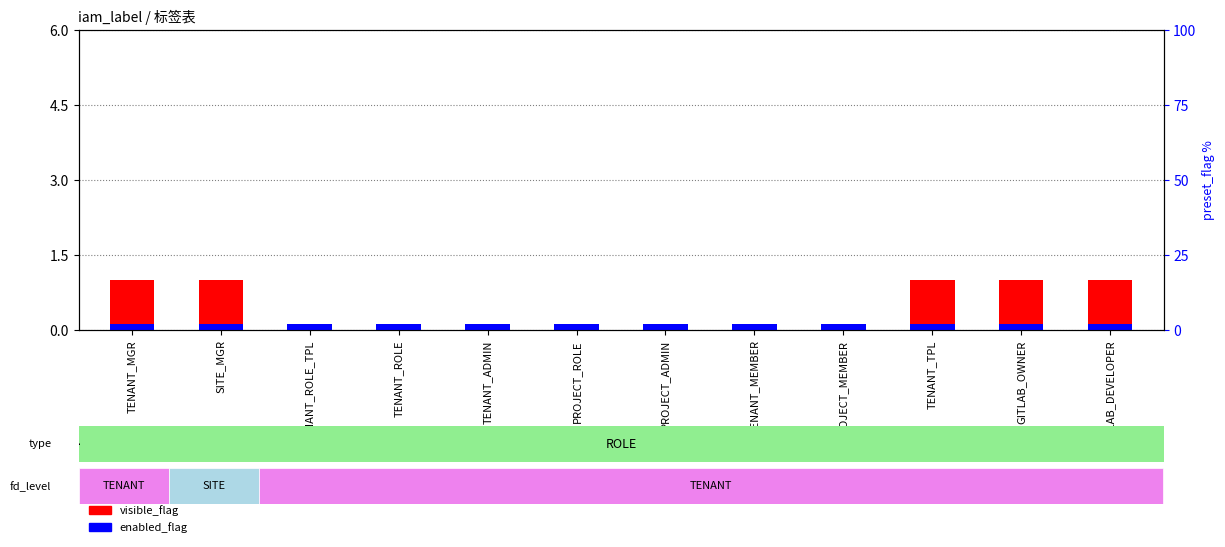

What position from the left is GITLAB_DEVELOPER?

12